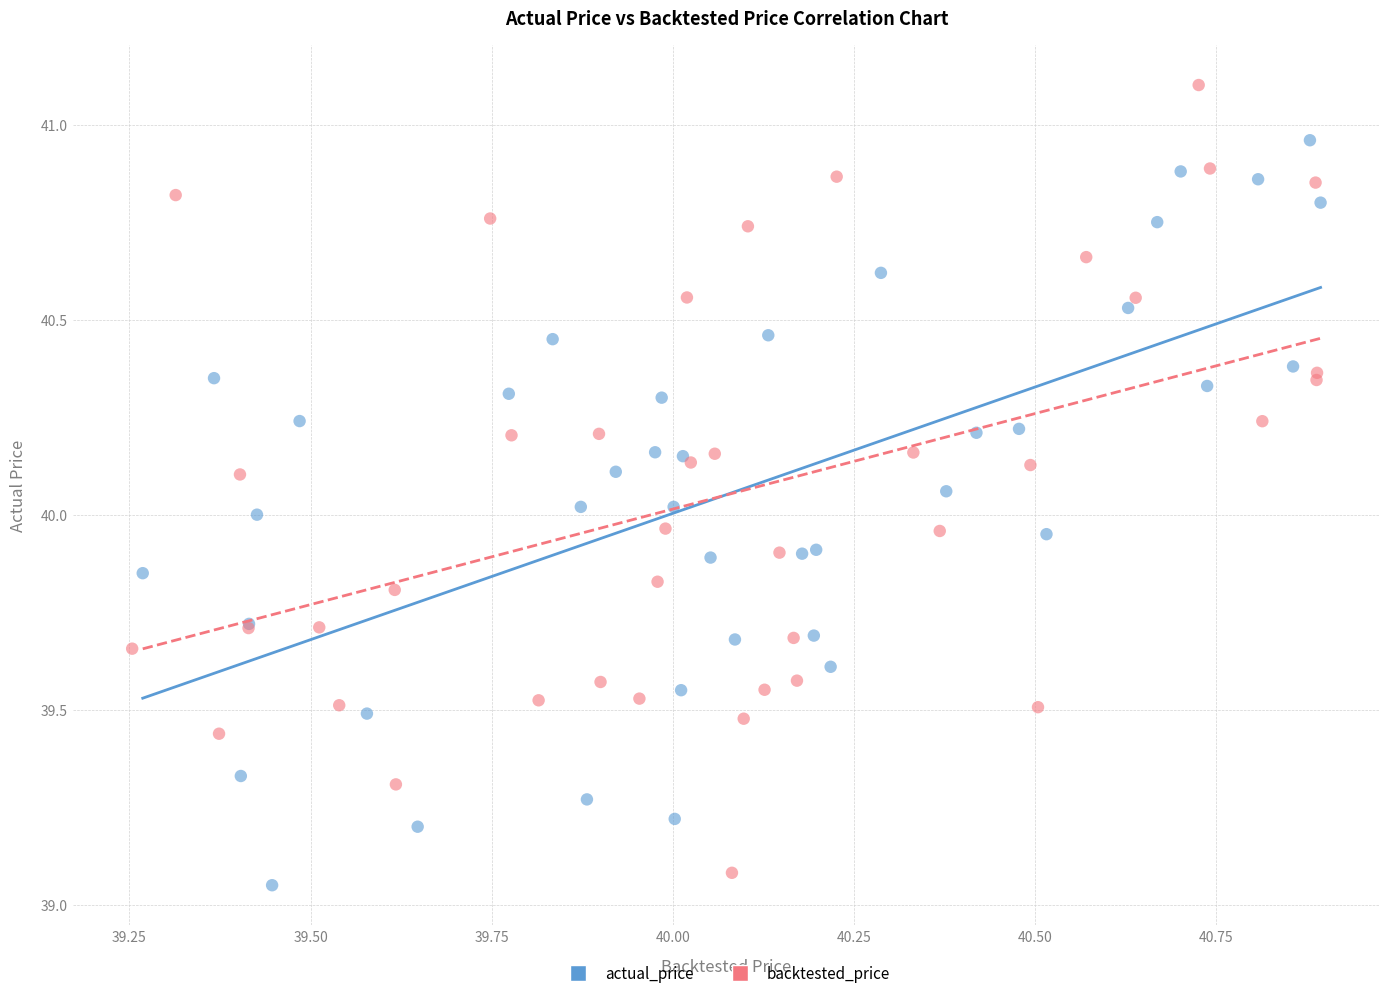

Which series has the largest Y range (max minus min)?

backtested_price